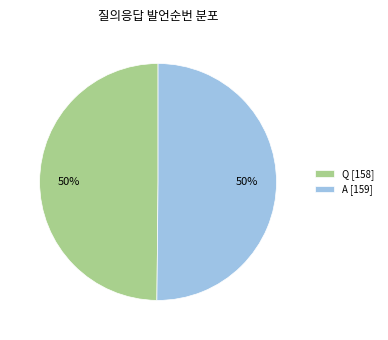

Do Q [158] and A [159] together represent more than half of the pie?

Yes